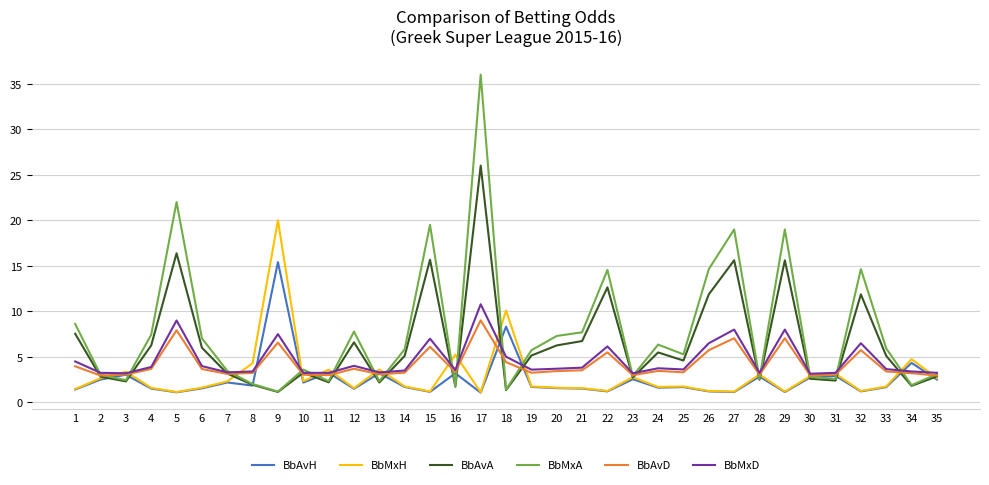

Which series has the largest range (max minus min)?

BbMxA